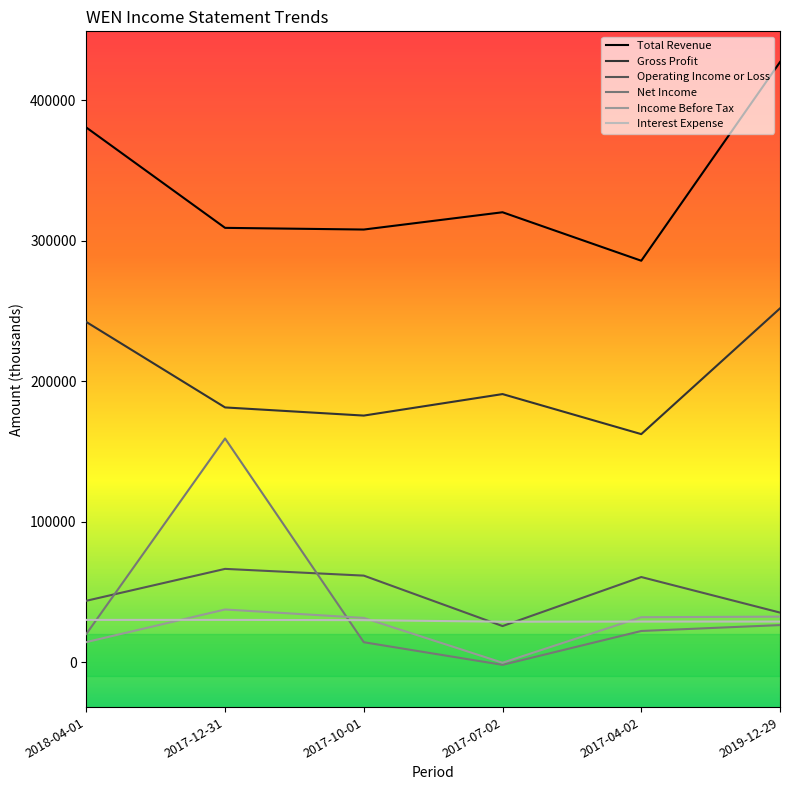

Between 2017-04-02 and 2019-12-29, which series saw the biggest shift?

Total Revenue